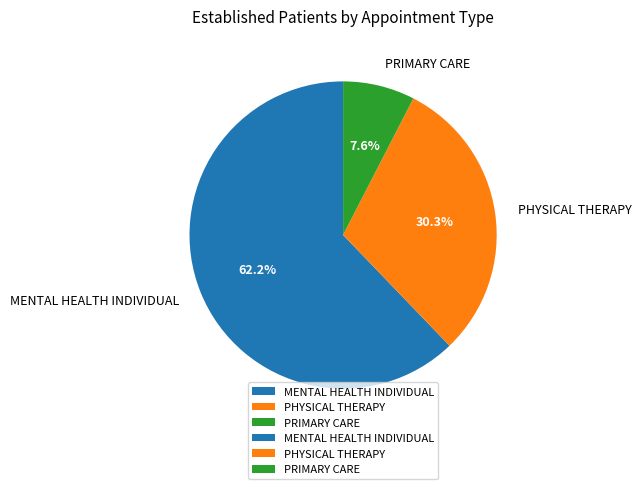

Do PHYSICAL THERAPY and MENTAL HEALTH INDIVIDUAL together represent more than half of the pie?

Yes